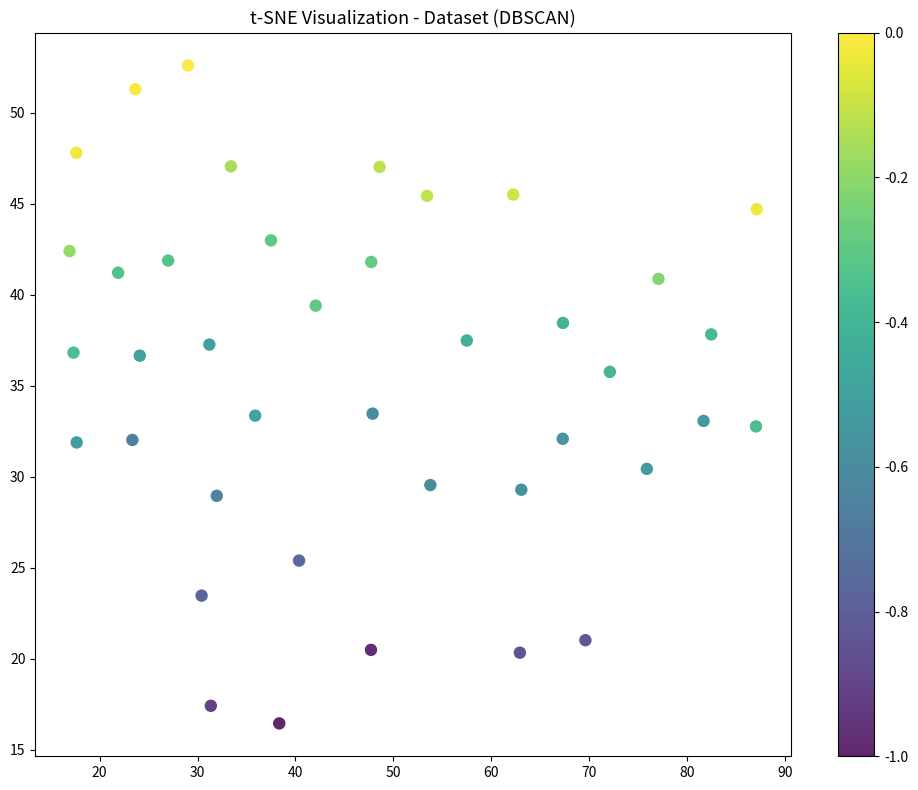

What is the range of X values (max minus min)?

70.2